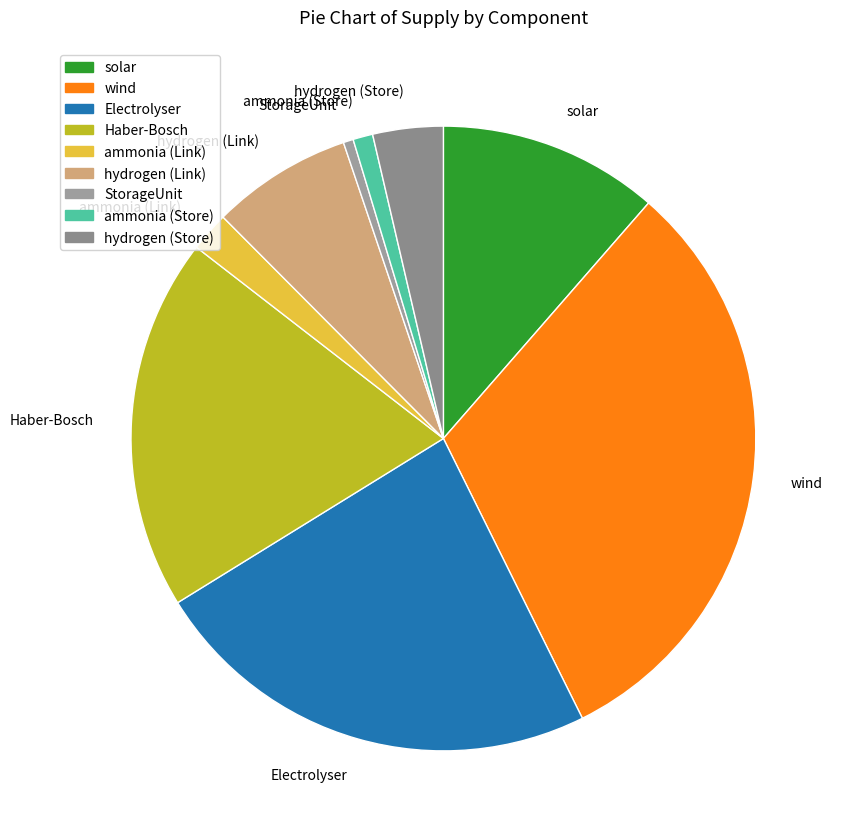

Combined, do Haber-Bosch and solar account for over 50%?

No